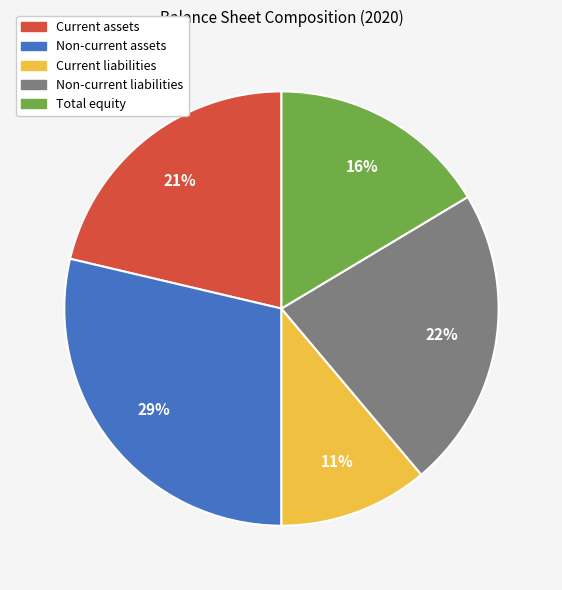

To the nearest percent, what is the average slice percentage?

20%